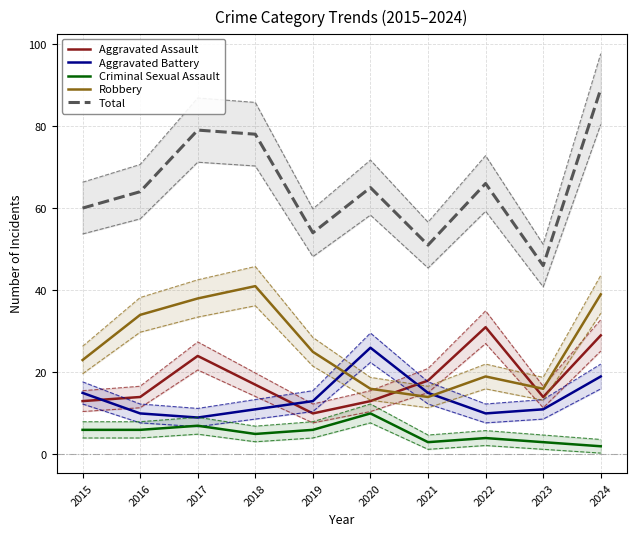

Reading right to left, transcribe all the data shown in this chart.

Aggravated Assault: 2024=29	2023=14	2022=31	2021=18	2020=13	2019=10	2018=17	2017=24	2016=14	2015=13
Aggravated Battery: 2024=19	2023=11	2022=10	2021=15	2020=26	2019=13	2018=11	2017=9	2016=10	2015=15
Criminal Sexual Assault: 2024=2	2023=3	2022=4	2021=3	2020=10	2019=6	2018=5	2017=7	2016=6	2015=6
Robbery: 2024=39	2023=16	2022=19	2021=14	2020=16	2019=25	2018=41	2017=38	2016=34	2015=23
Total: 2024=89	2023=46	2022=66	2021=51	2020=65	2019=54	2018=78	2017=79	2016=64	2015=60